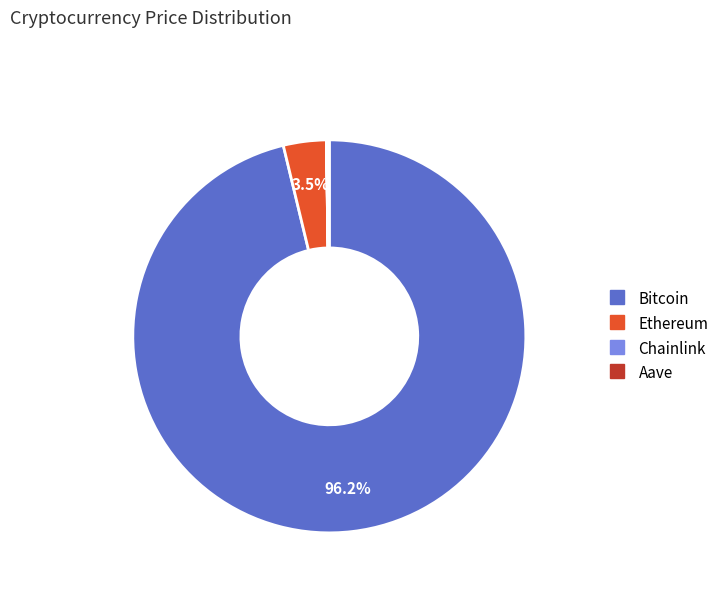

What percentage do Bitcoin and Ethereum together represent?

99.8%